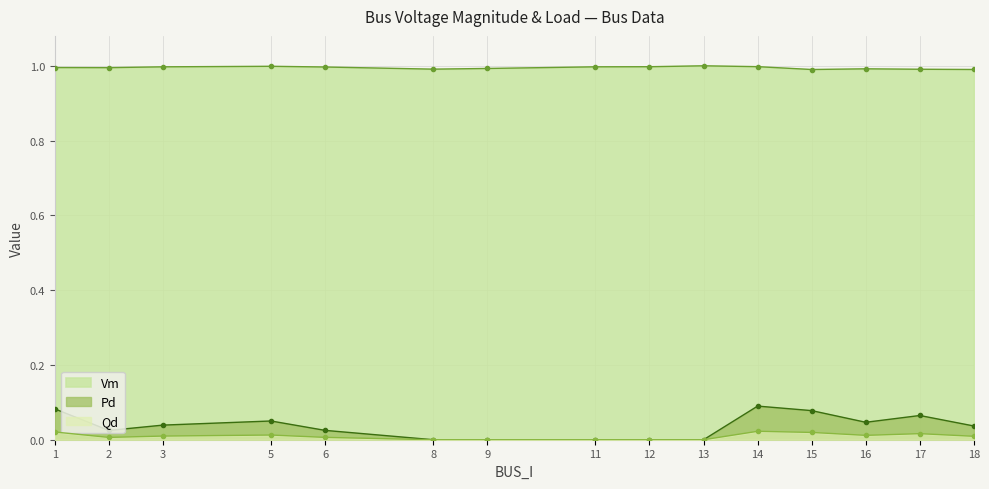

True or false: Pd has more than 0 points higher than both neighbors.

True